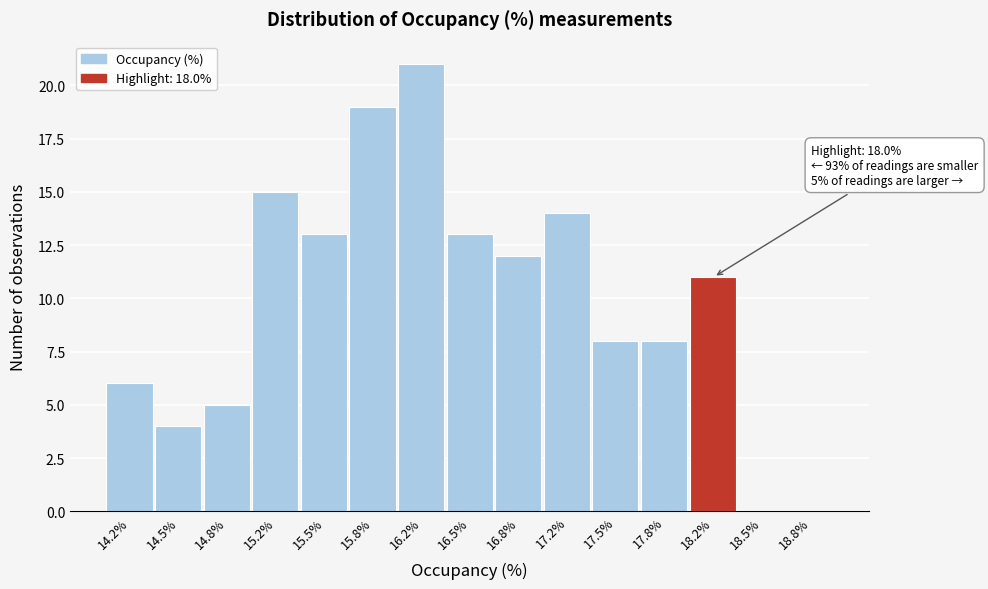

Which range on the x-axis has the tallest bar?

16.00 to 16.35